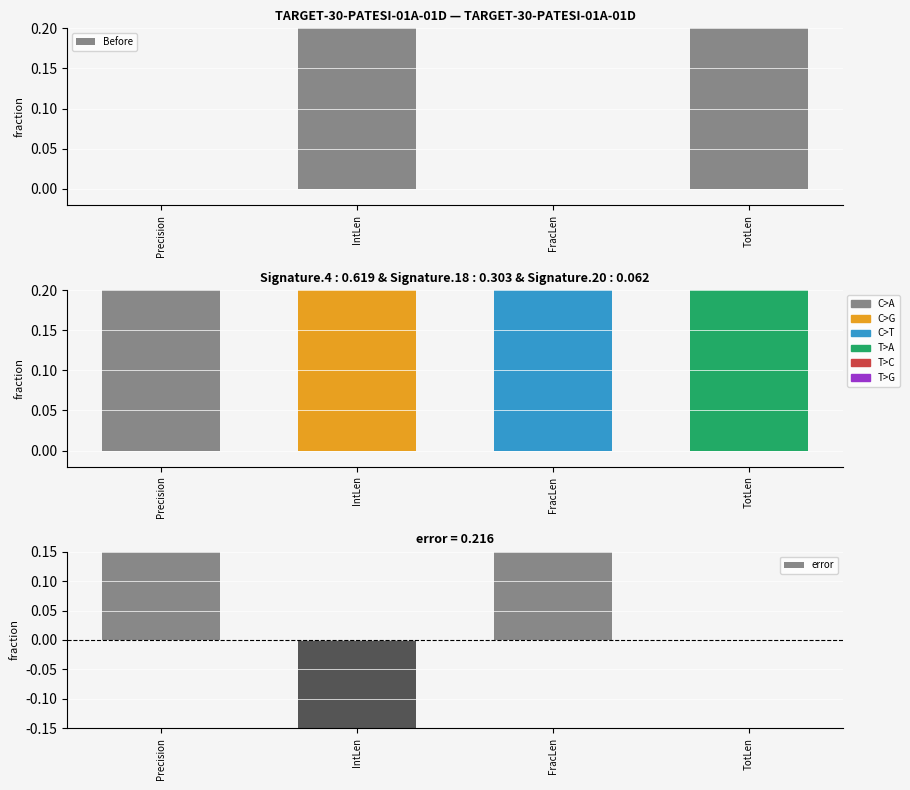

Which series has the largest total across all categories?

Before